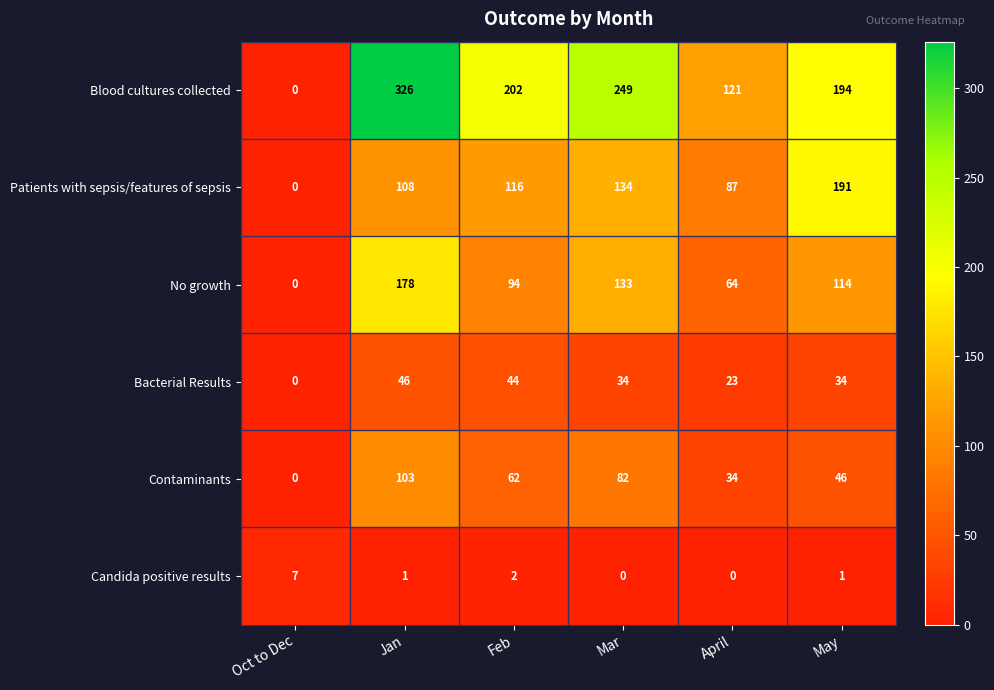

List the labels in order of Contaminants value, largest first.

Jan, Mar, Feb, May, April, Oct to Dec